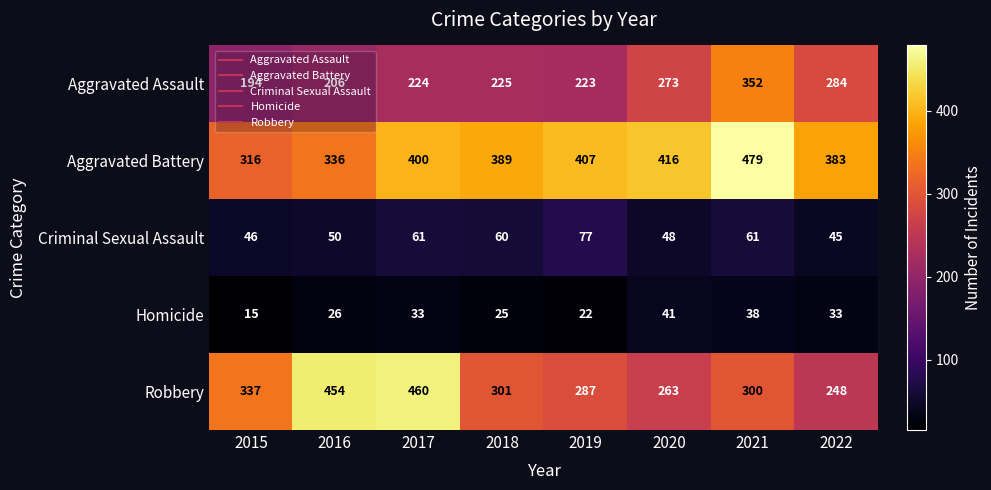

Between 2017 and 2020, which series saw the biggest shift?

Robbery